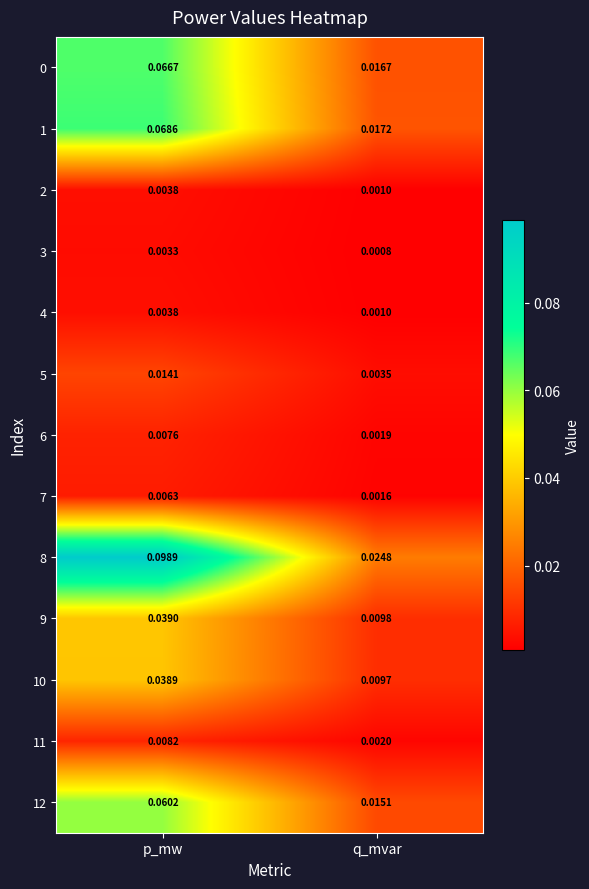

At which category does the chart reach its peak across all series?

p_mw